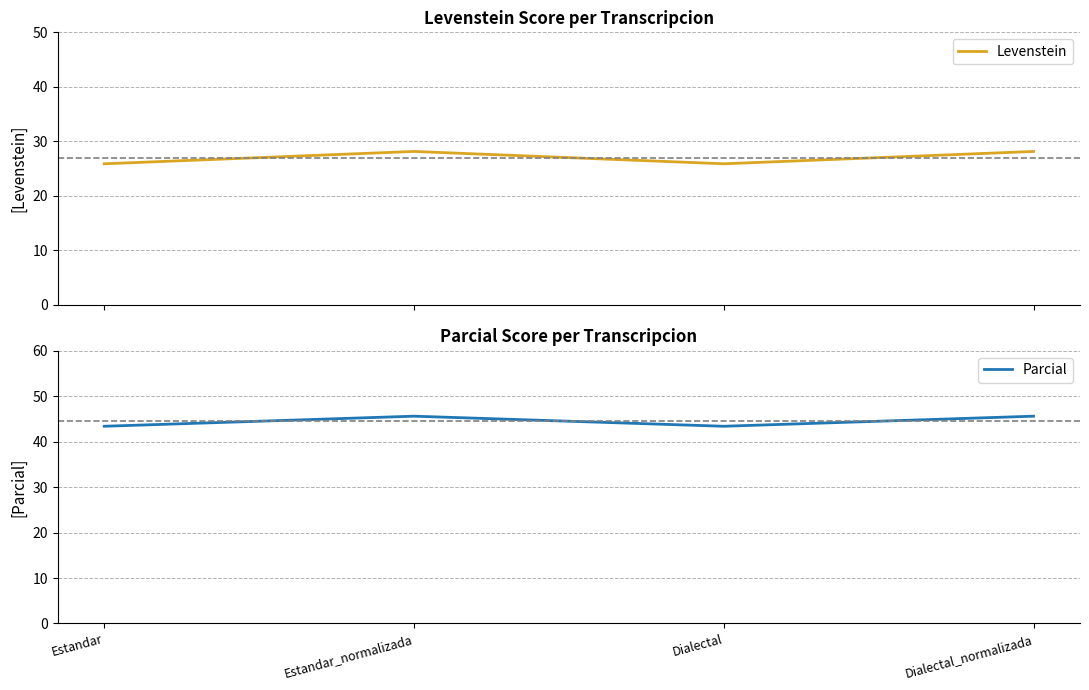

Which has a higher value, Estandar_normalizada or Dialectal_normalizada?

Estandar_normalizada